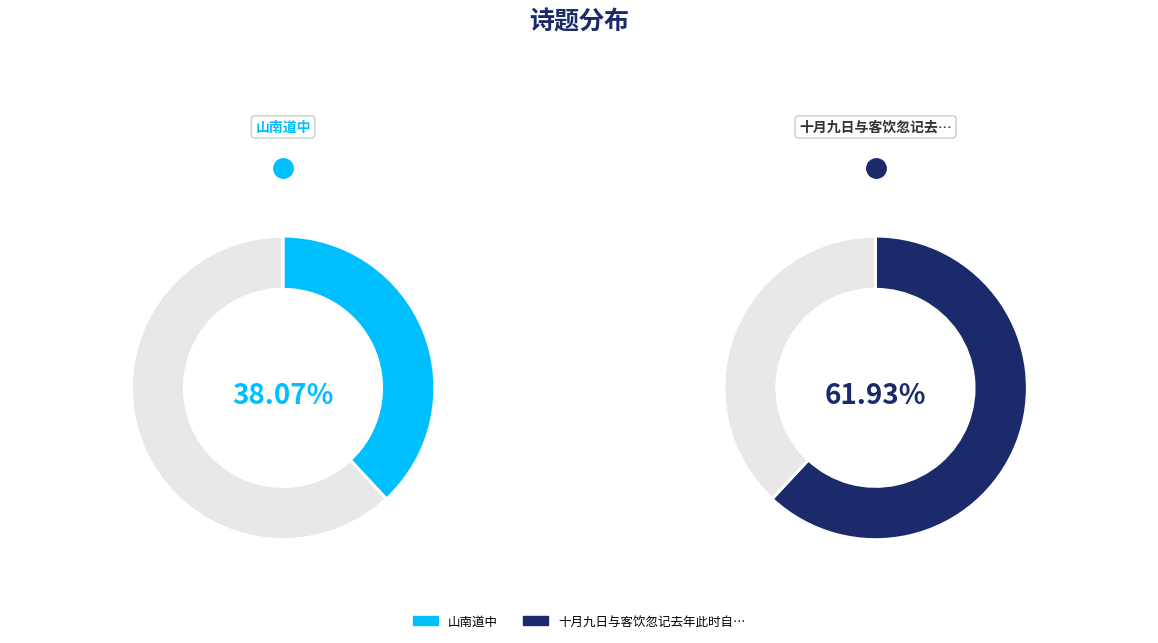

What is the smallest slice in the pie chart?

山南道中